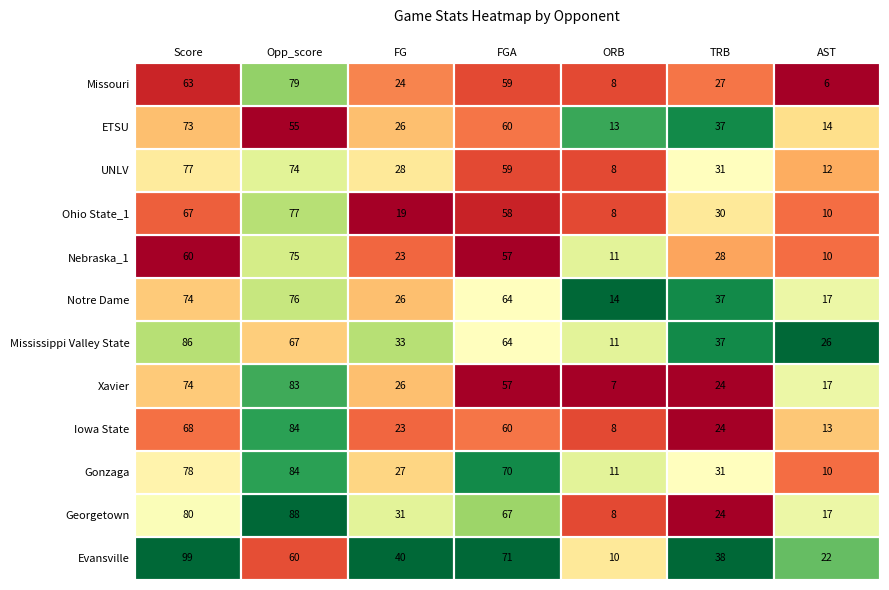

At how many categories does at least one series exceed 25?

6